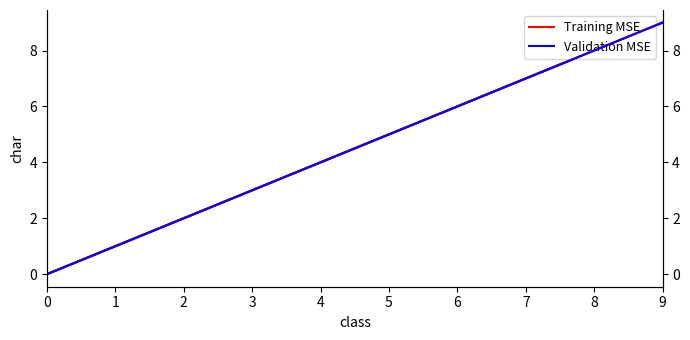

True or false: Training MSE and Validation MSE cross at least once.

False